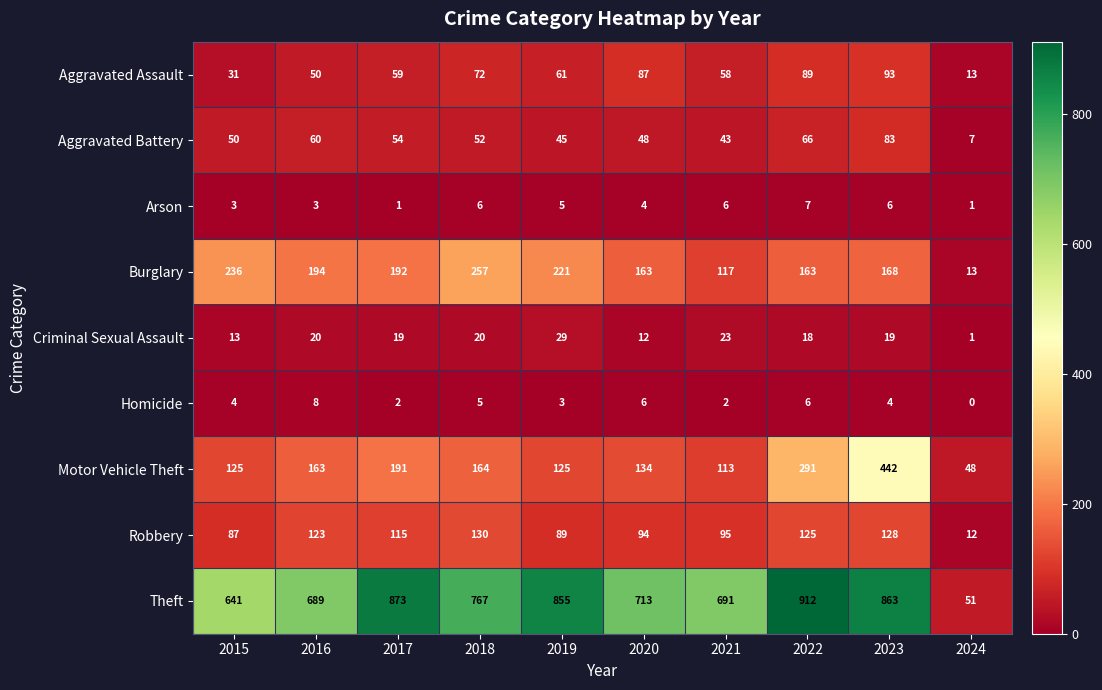

What is the difference between the highest and lowest values at 2023?

859